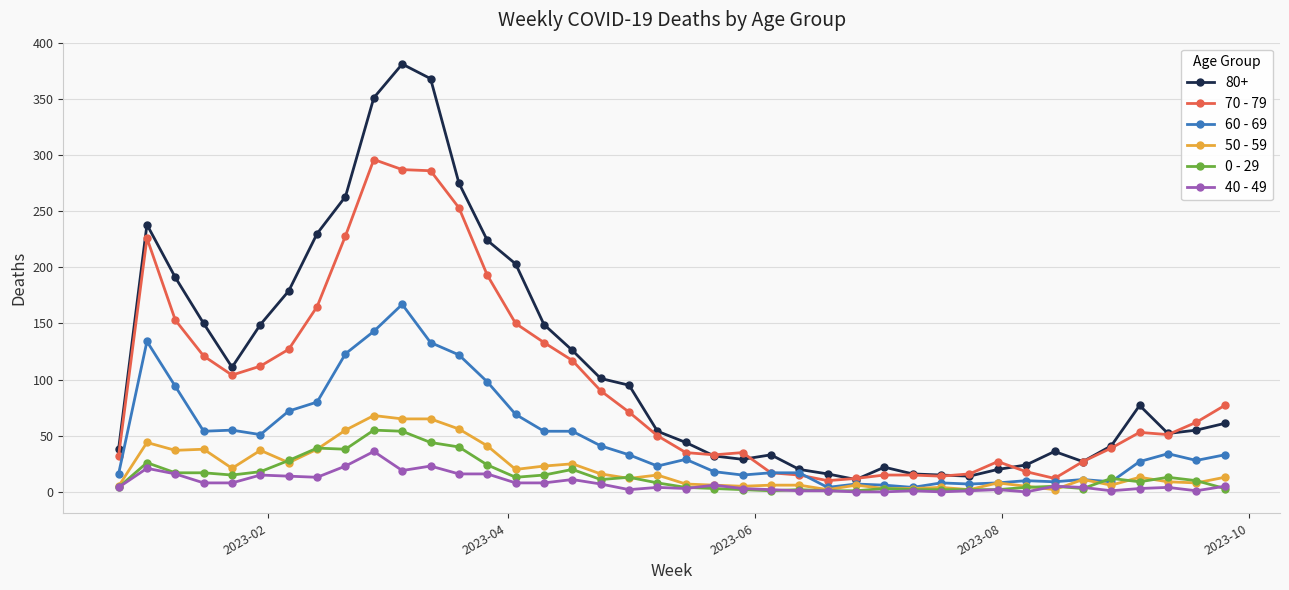

True or false: 80+ and 40 - 49 intersect in this chart.

False